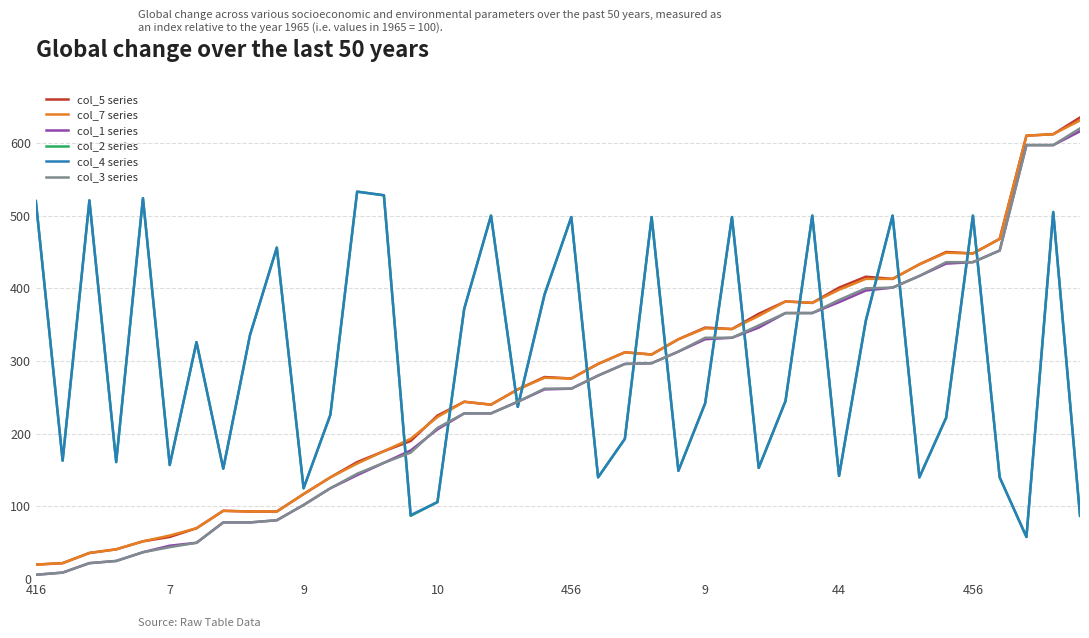

Which series has the largest range (max minus min)?

col_5 series